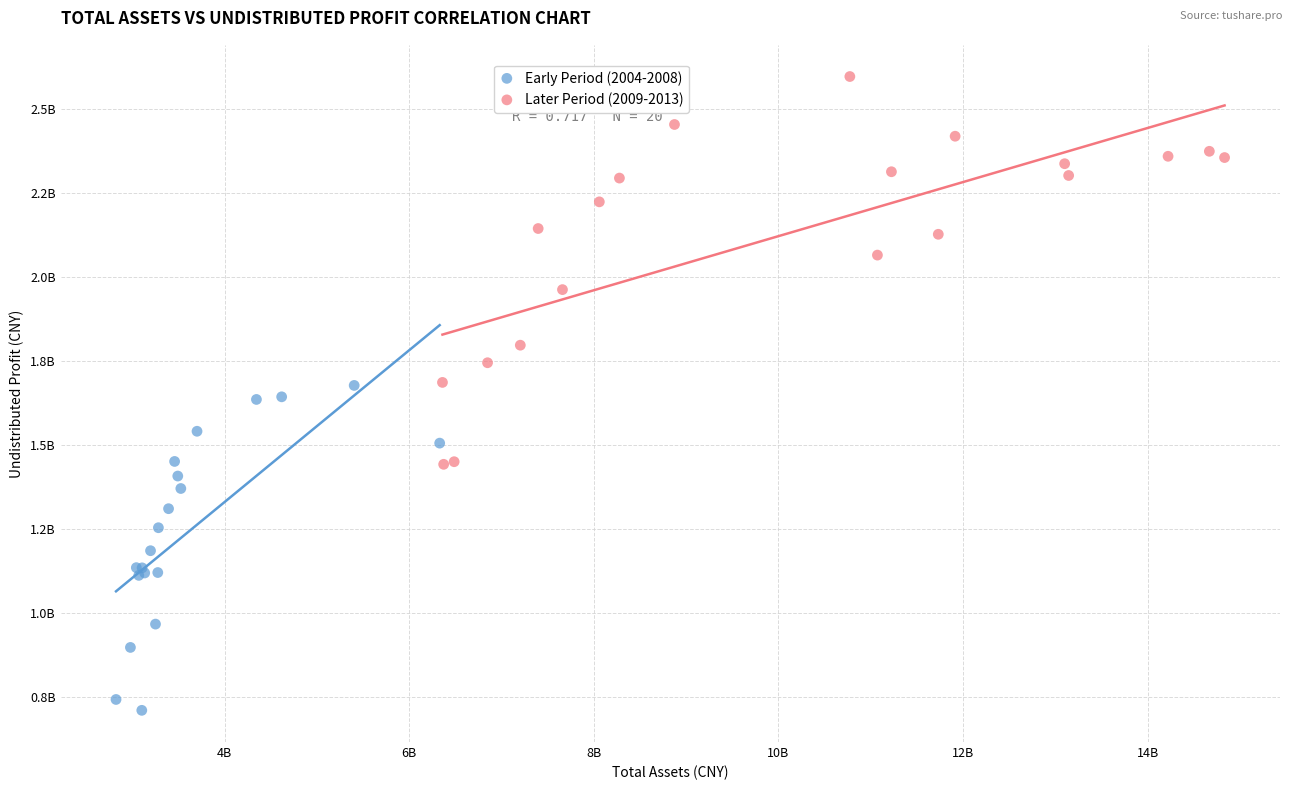

What are all the series names shown in the legend?

Early Period (2004-2008), Later Period (2009-2013)